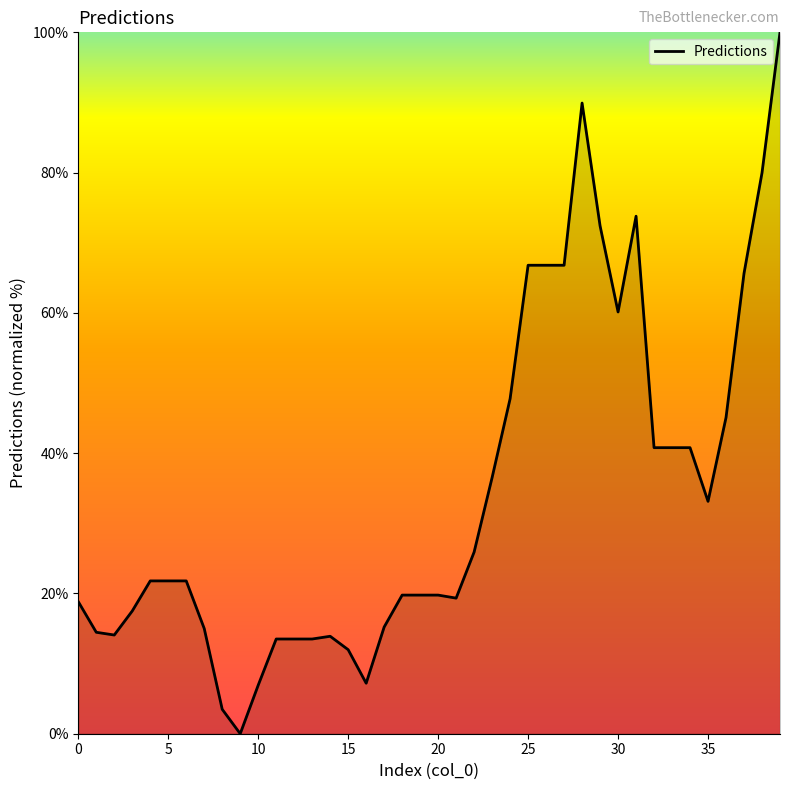

How many lines are shown in the chart?

1